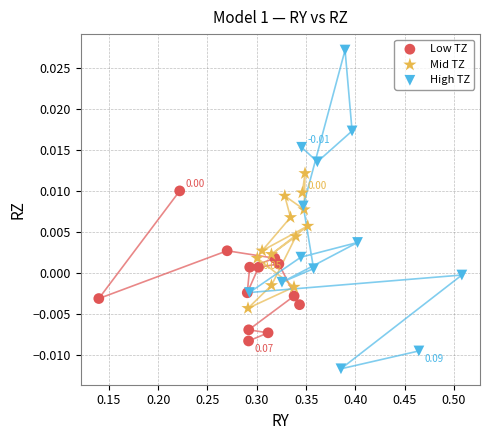

Which series has the largest Y range (max minus min)?

High TZ